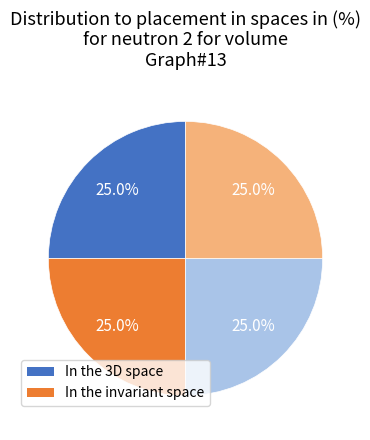

Does any single category account for the majority?

No